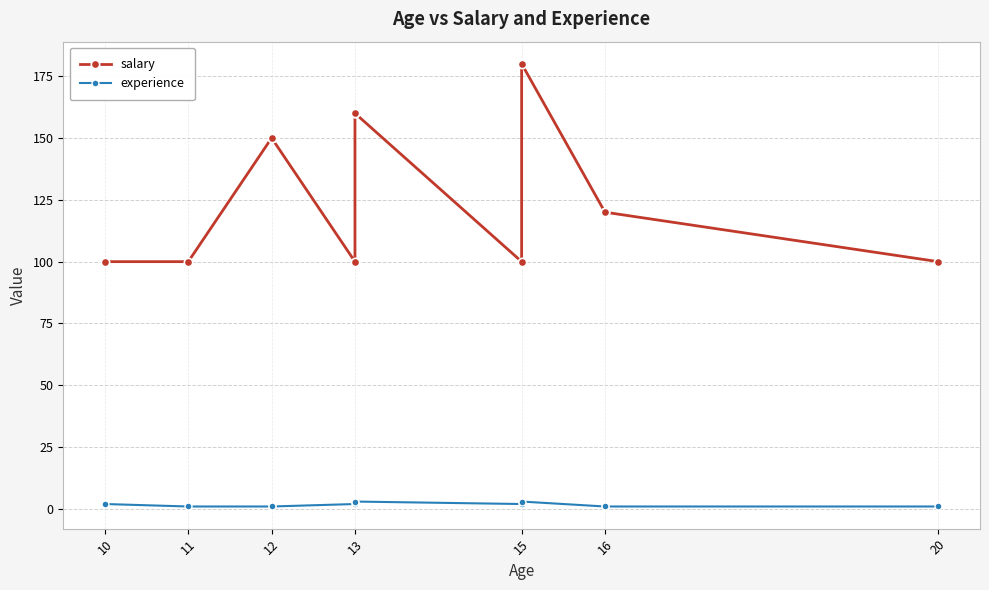

Read the salary value at 20, to the nearest 10.

100